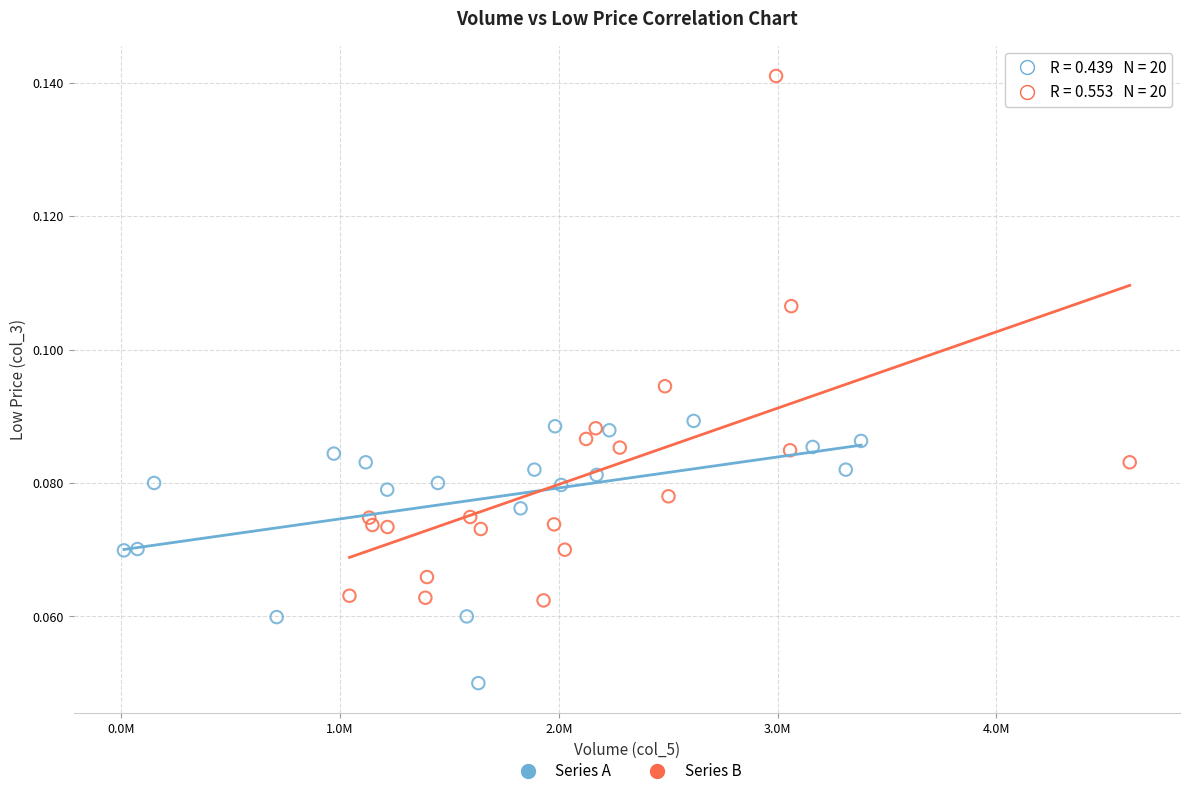

Which series has the largest Y range (max minus min)?

Series B